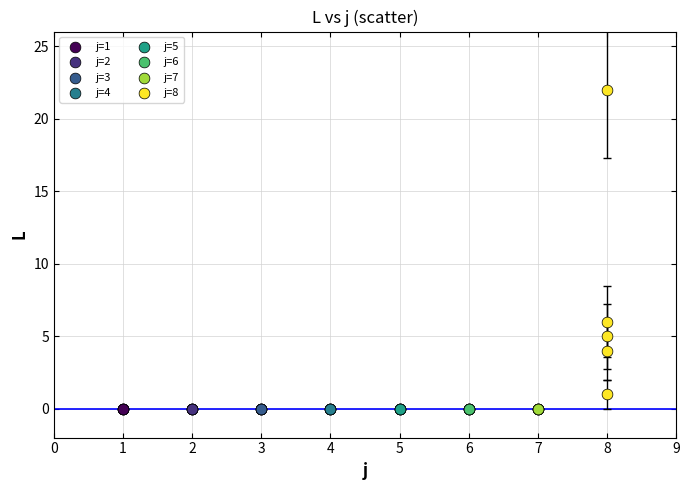

Which series contains the highest Y value?

j=8